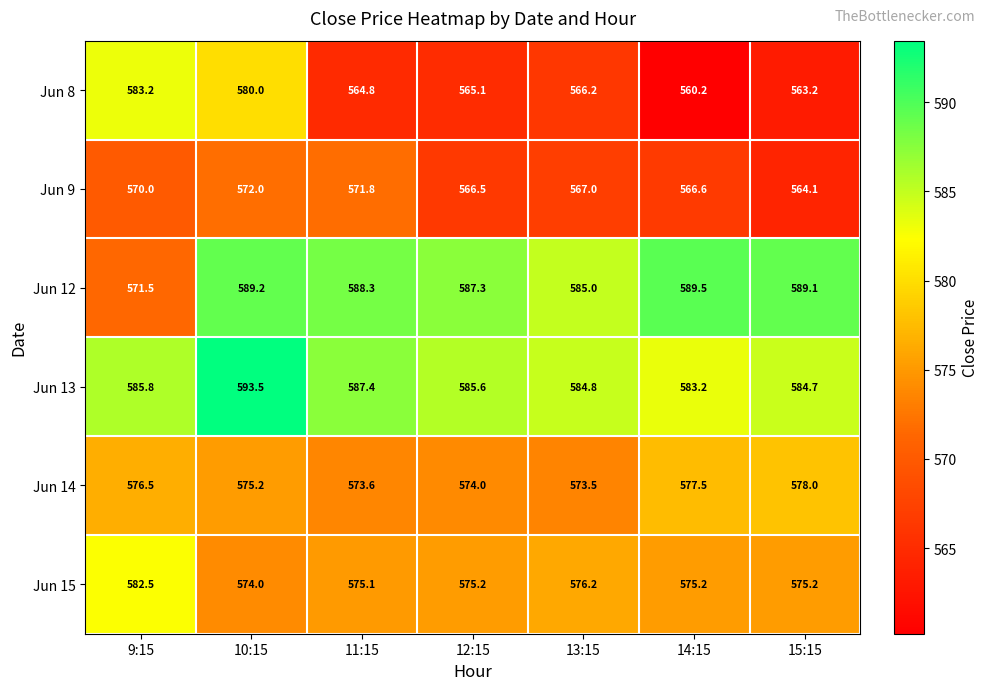

How many data points does each series have?

7